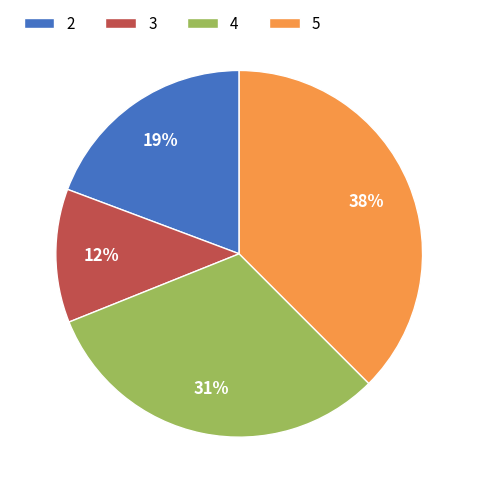

To the nearest percent, what is the average slice percentage?

25%